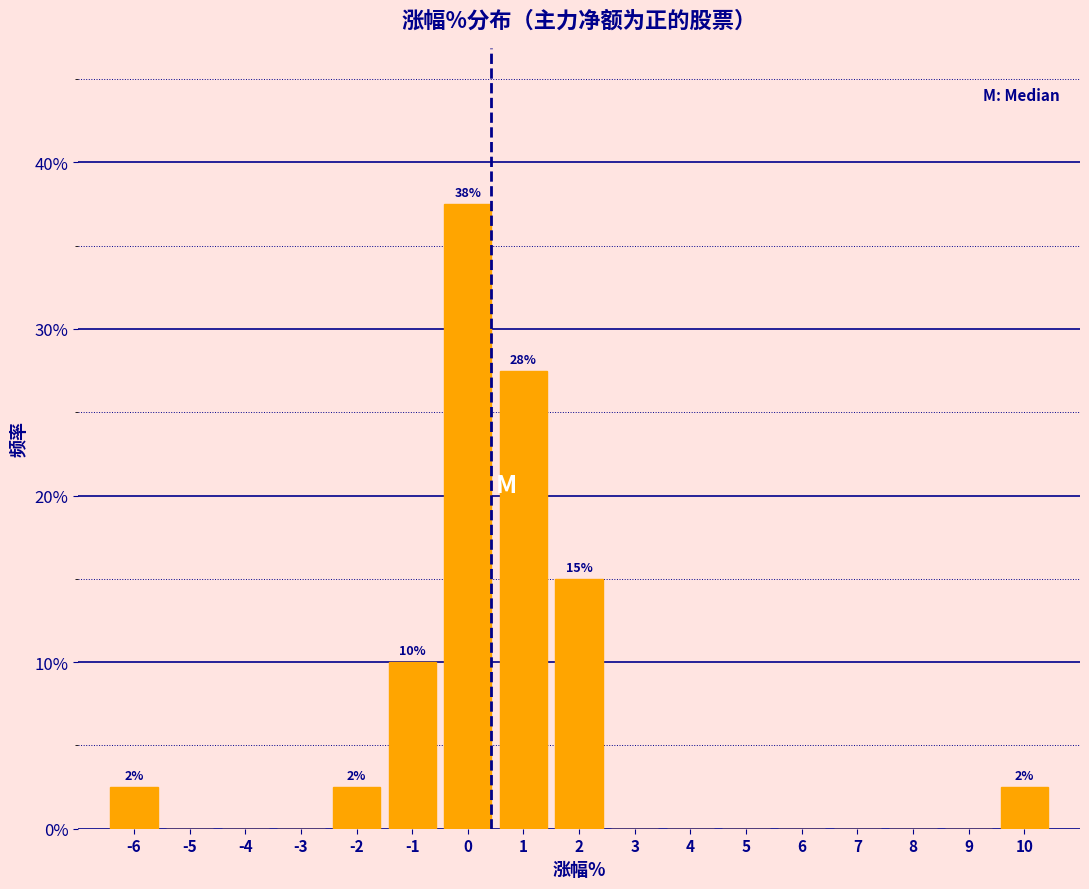

Reading right to left, extract all data points from this chart.

10=2.5	9=0.0	8=0.0	7=0.0	6=0.0	5=0.0	4=0.0	3=0.0	2=15.0	1=27.5	0=37.5	-1=10.0	-2=2.5	-3=0.0	-4=0.0	-5=0.0	-6=2.5